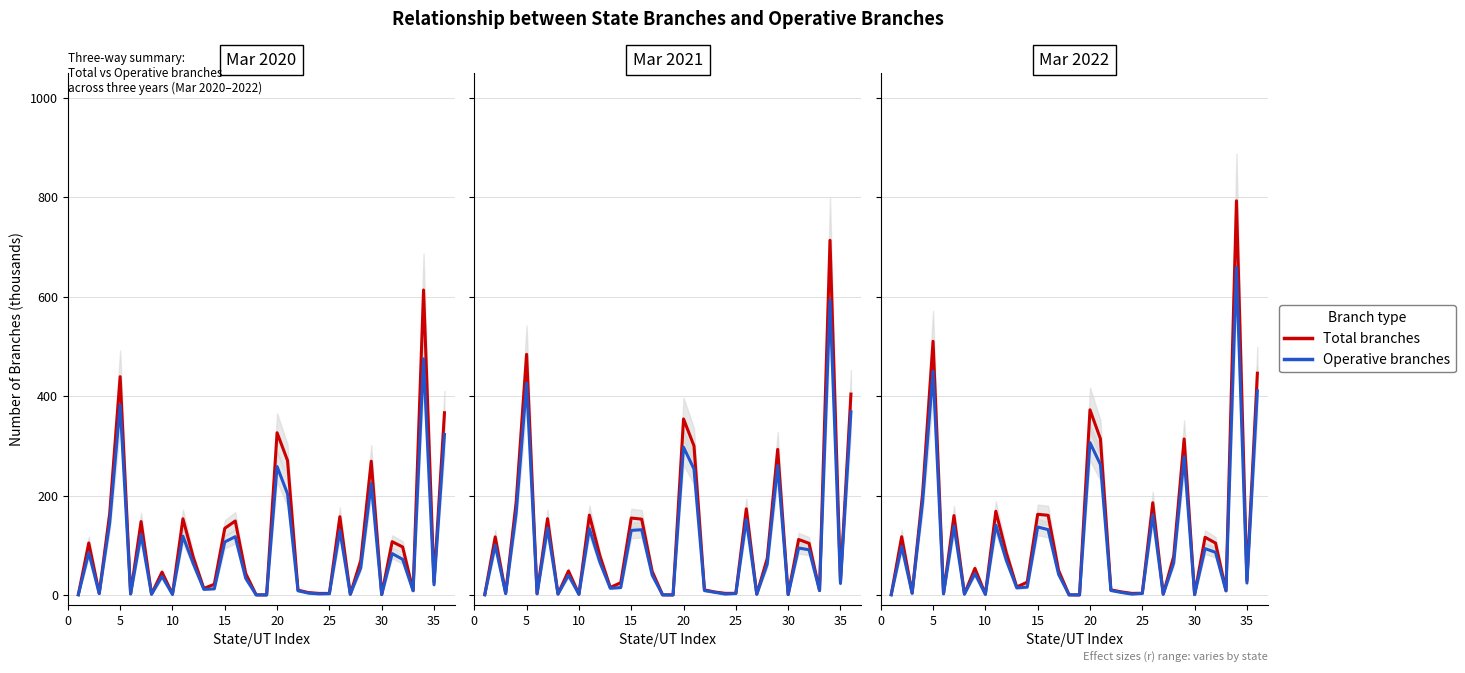

What is the total value across all series at 25?

5.0